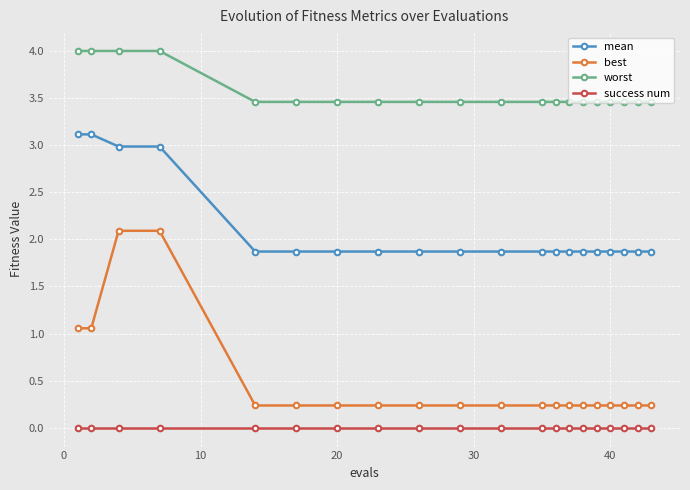

Which series has the largest total across all categories?

worst